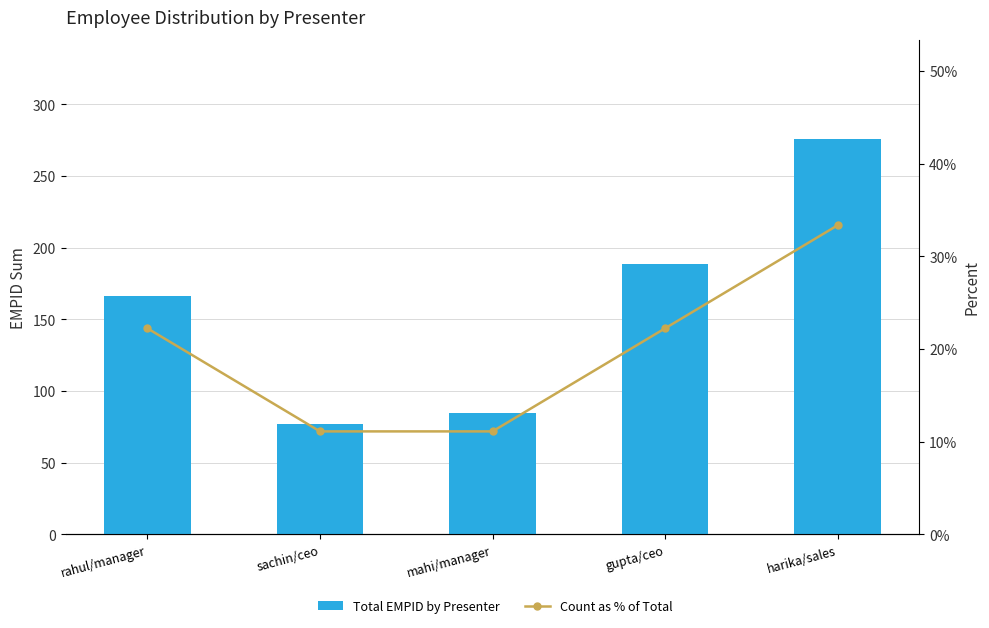

List the series in order of their overall mean, lowest first.

Count as % of Total, Total EMPID by Presenter